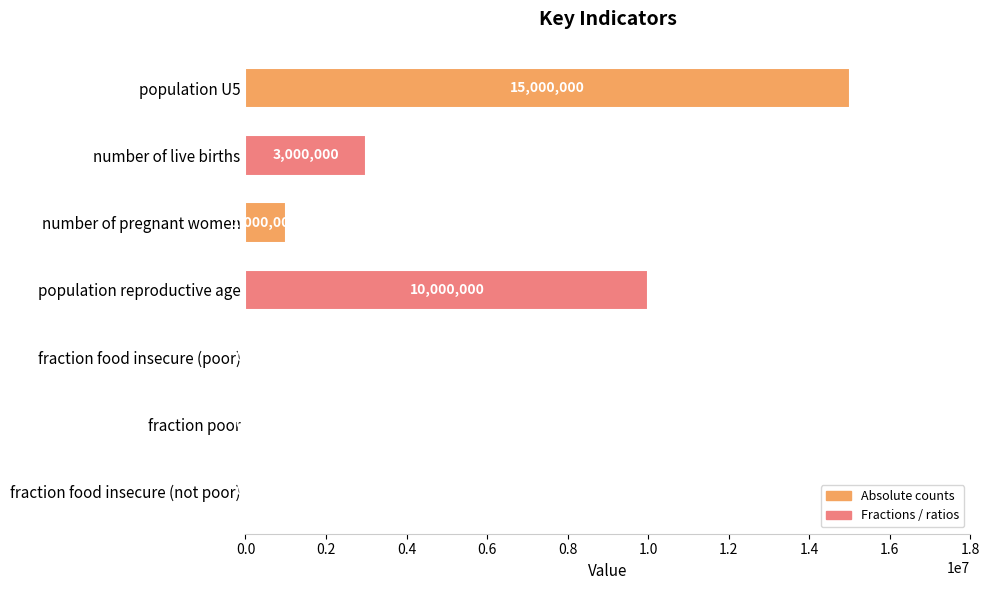

Reading top to bottom, transcribe all the data shown in this chart.

population U5=15000000.0	number of live births=3000000.0	number of pregnant women=1000000.0	population reproductive age=10000000.0	fraction food insecure (poor)=0.5	fraction poor=0.4	fraction food insecure (not poor)=0.2